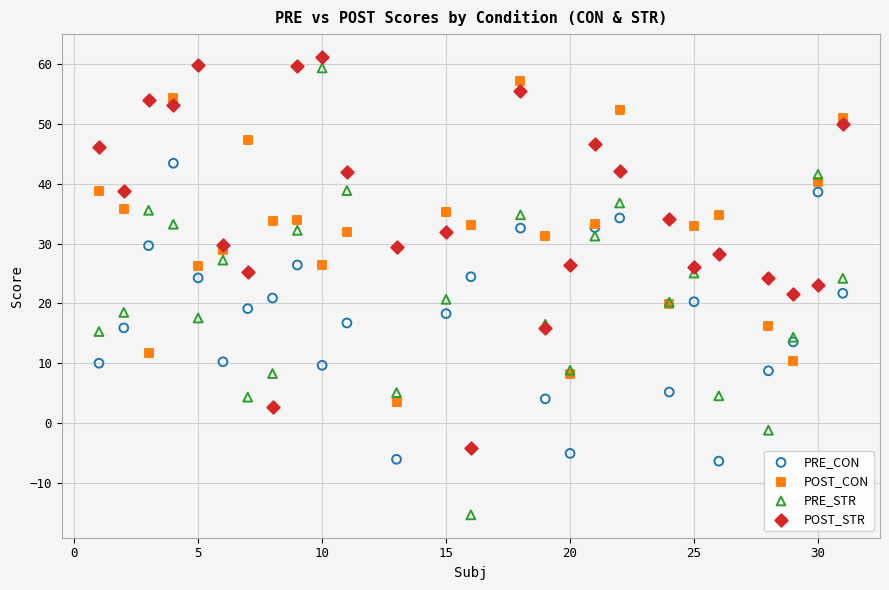

What are all the series names shown in the legend?

PRE_CON, POST_CON, PRE_STR, POST_STR